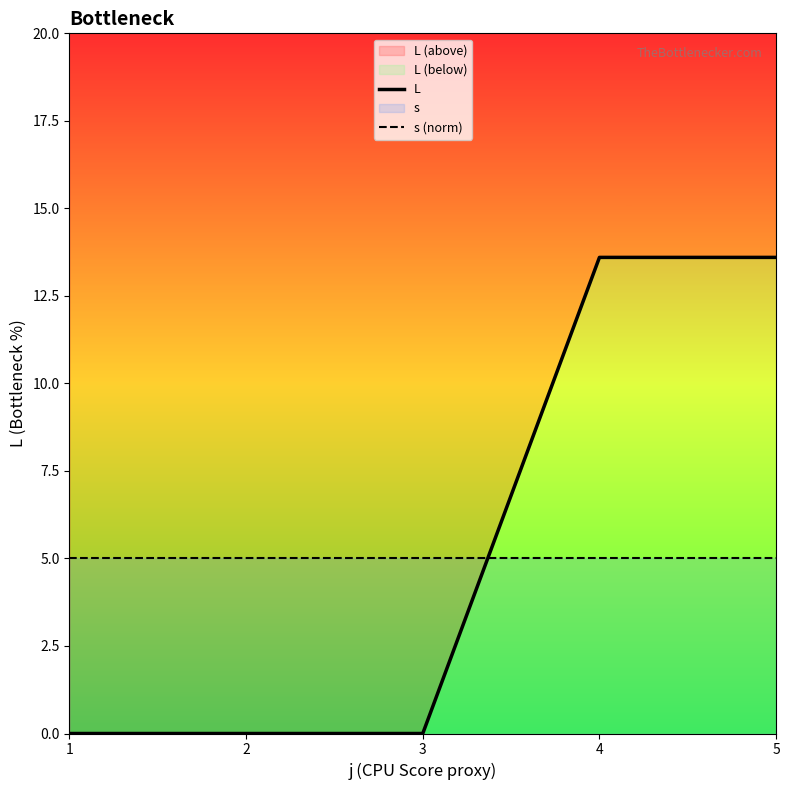

What is the total value across all series at 2?

5.0